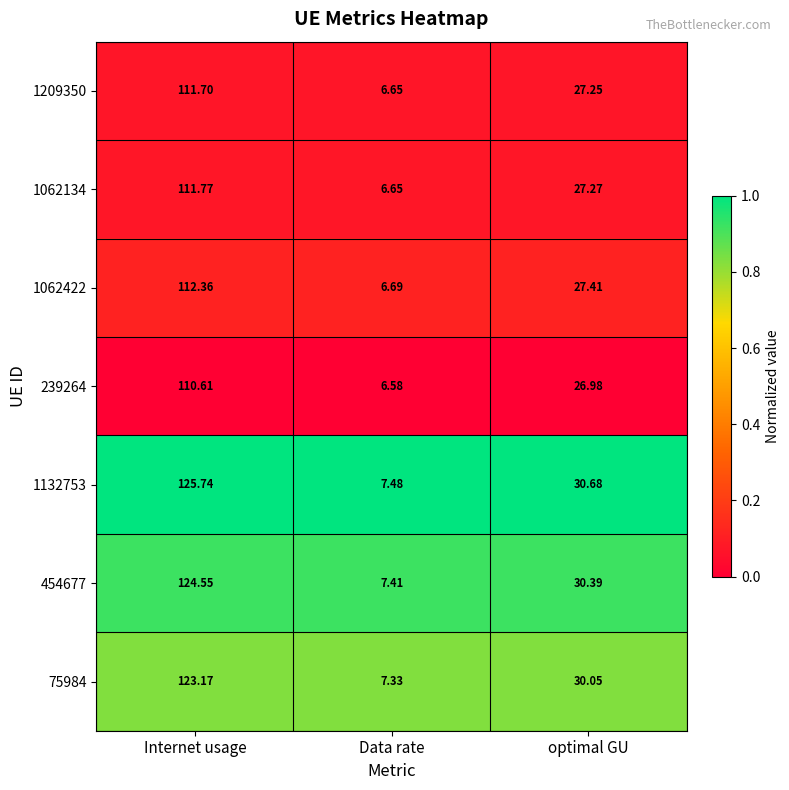

At which category is the sum across all series the highest?

Internet usage